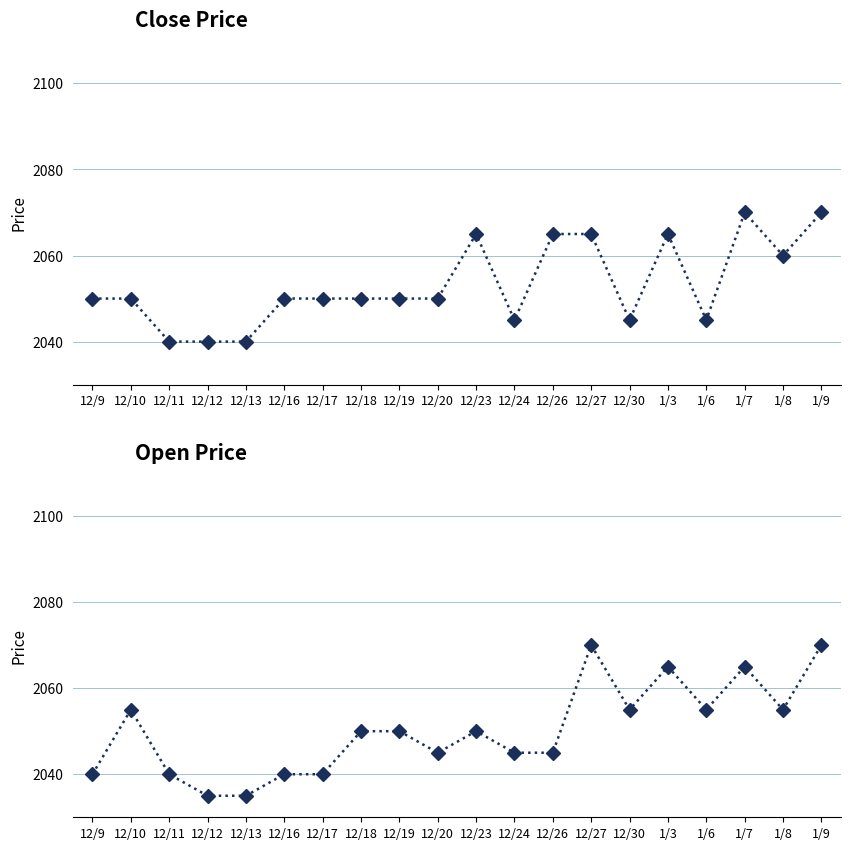

How many lines are shown in the chart?

2